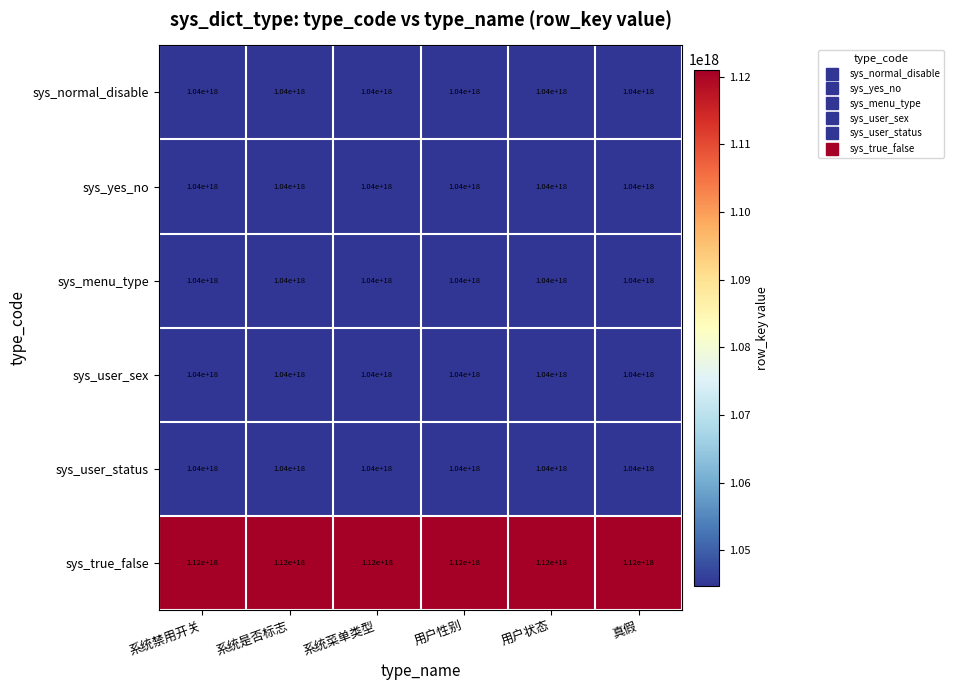

At which label is sys_true_false closest to 1120000000000000000?

系统禁用开关